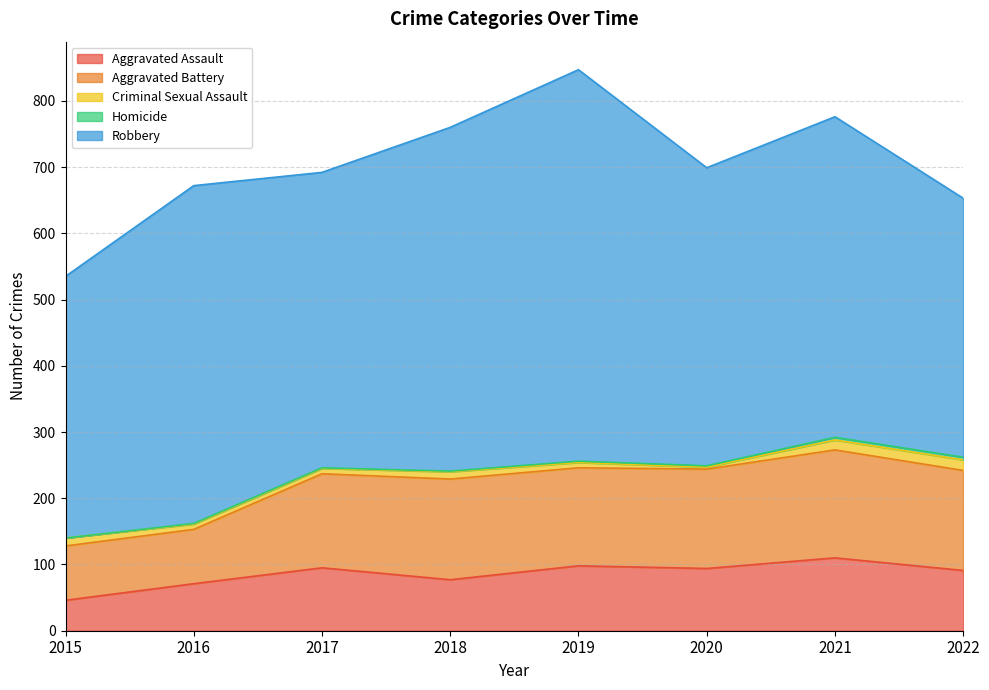

At which category is the sum across all series the highest?

2019